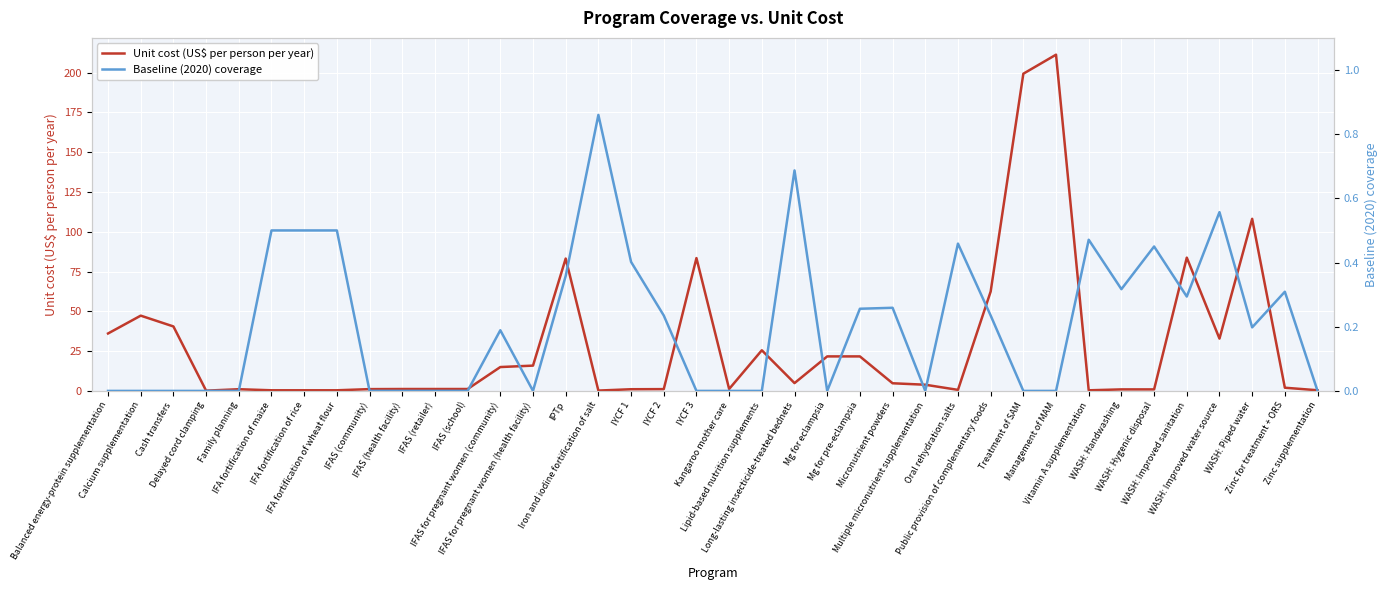

Does the chart display data point markers on the line(s)?

No